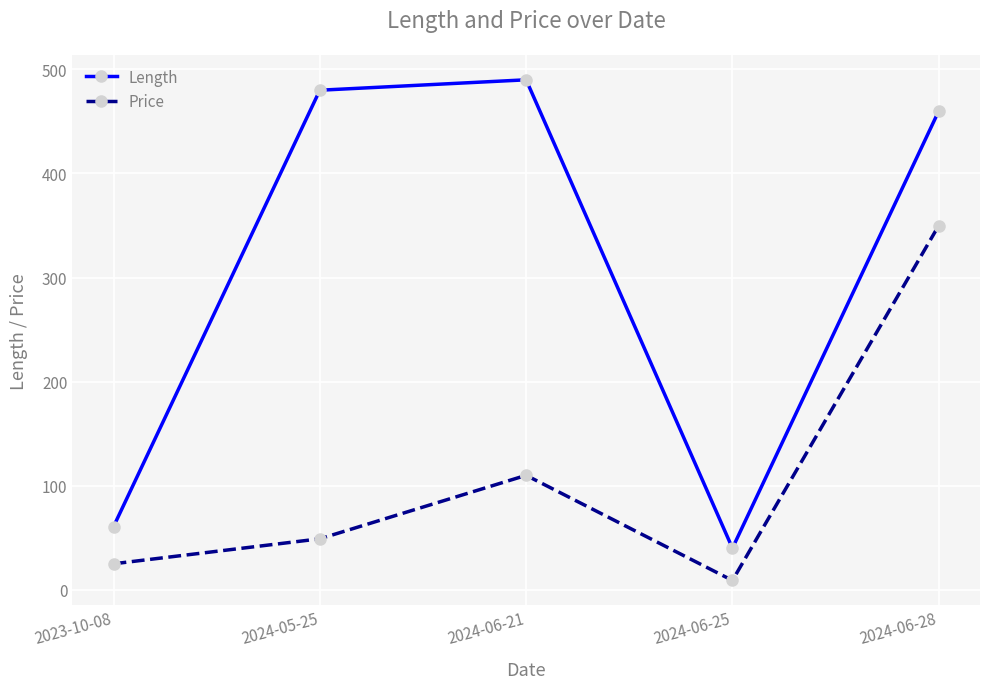

Reading left to right, transcribe all the data shown in this chart.

Length: 2023-10-08=60.7	2024-05-25=480.0	2024-06-21=490.0	2024-06-25=40.0	2024-06-28=460.0
Price: 2023-10-08=25.0	2024-05-25=49.0	2024-06-21=110.0	2024-06-25=9.0	2024-06-28=350.0